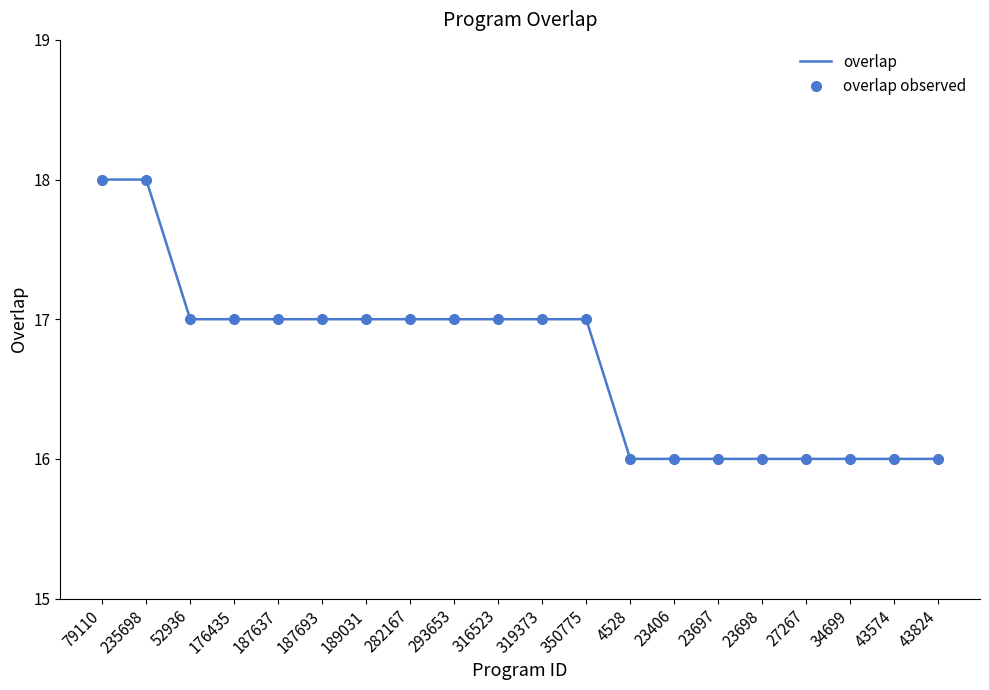

What is the sum of all overlap observed values?

334